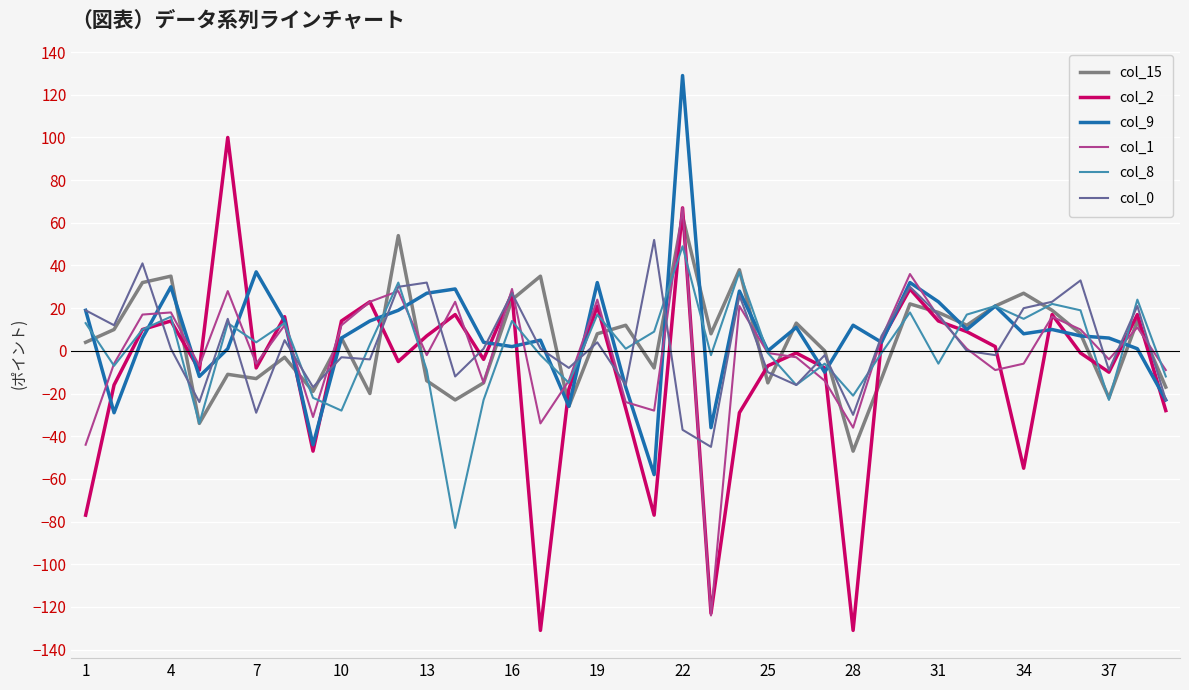

How many lines are shown in the chart?

6